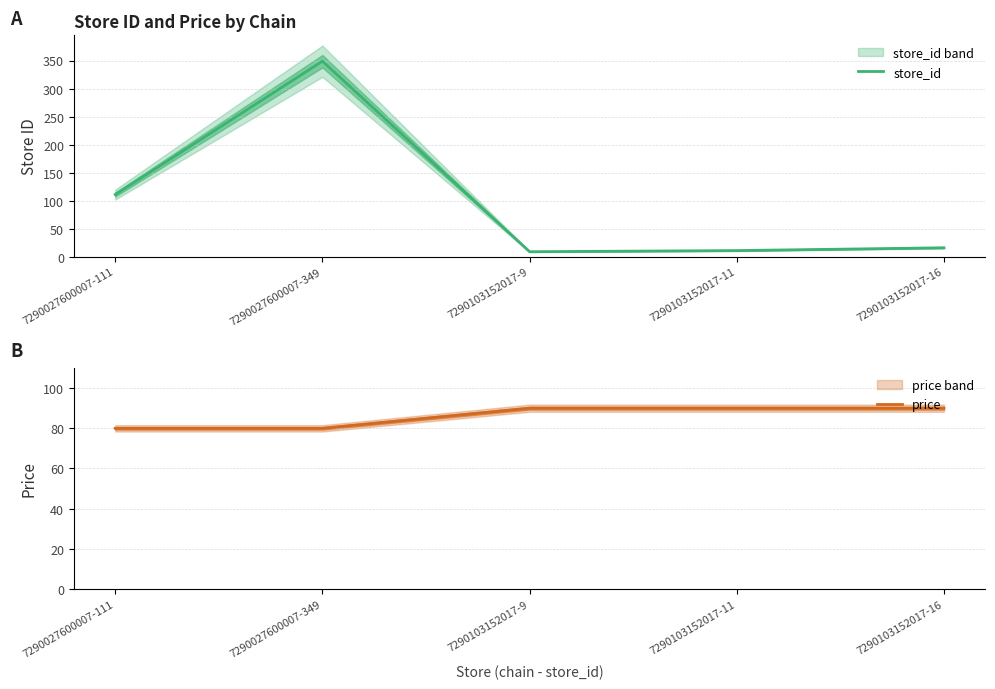

Which series ends up on top after the final intersection of price and store_id?

price